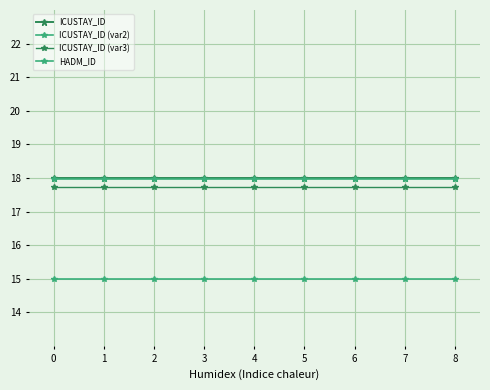

True or false: ICUSTAY_ID (var2) and ICUSTAY_ID (var3) intersect in this chart.

False